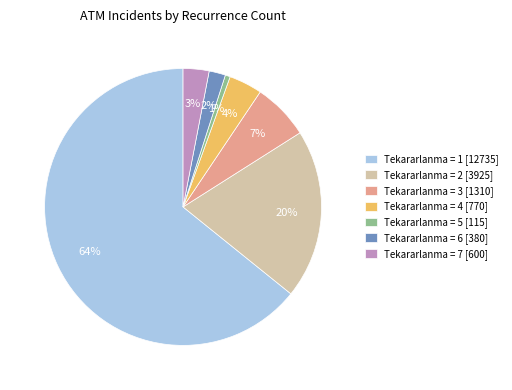

What is the majority slice?

Tekararlanma = 1 [12735]